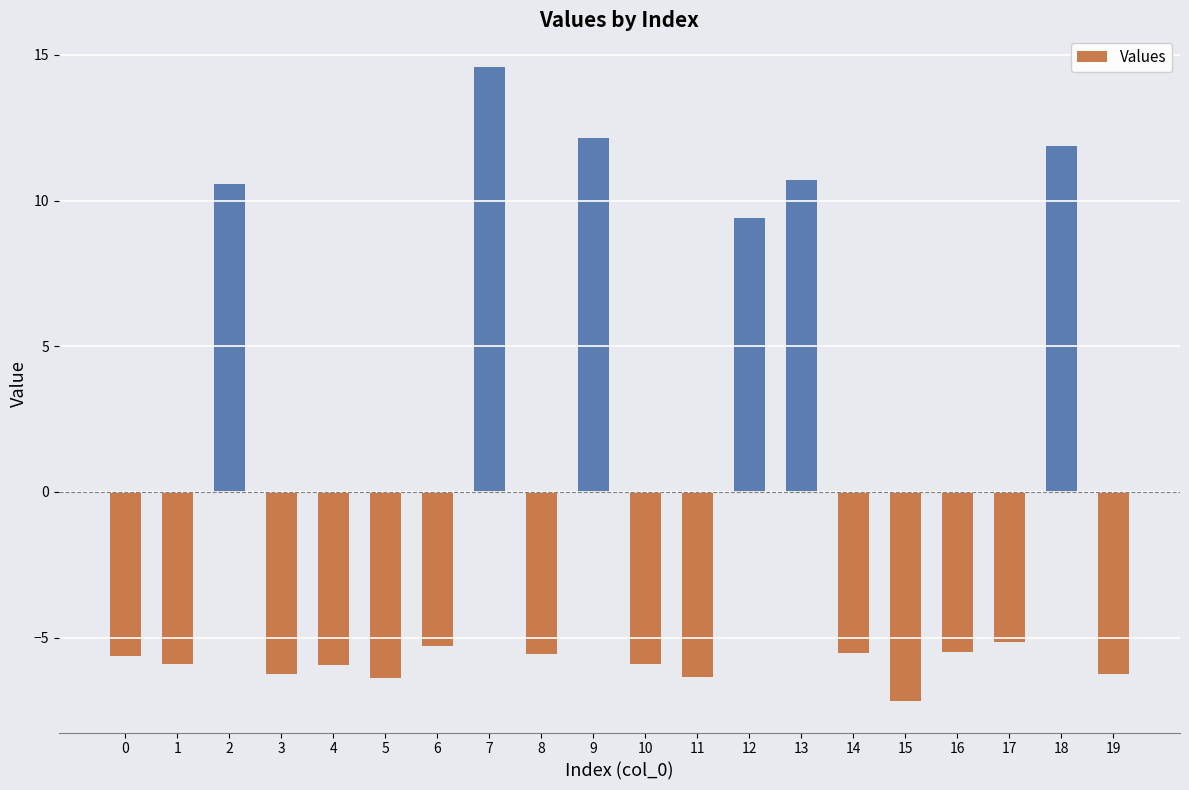

Where is the data nearest to the value 3?

12